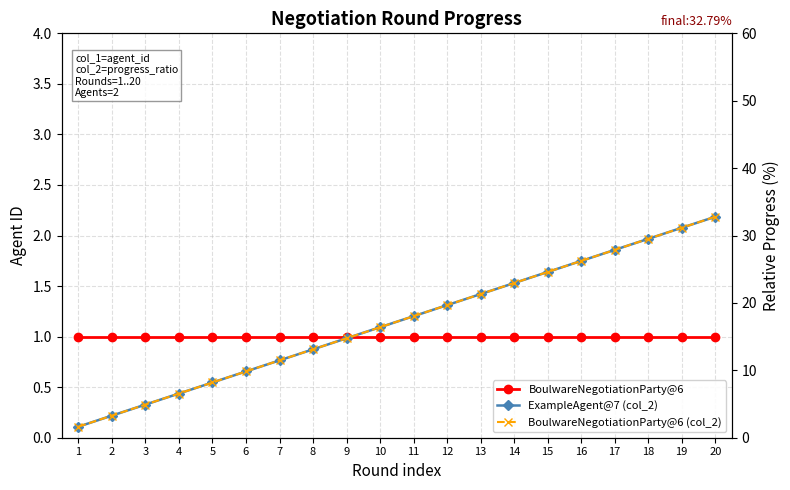

True or false: ExampleAgent@7 (col_2) and BoulwareNegotiationParty@6 (col_2) intersect in this chart.

False